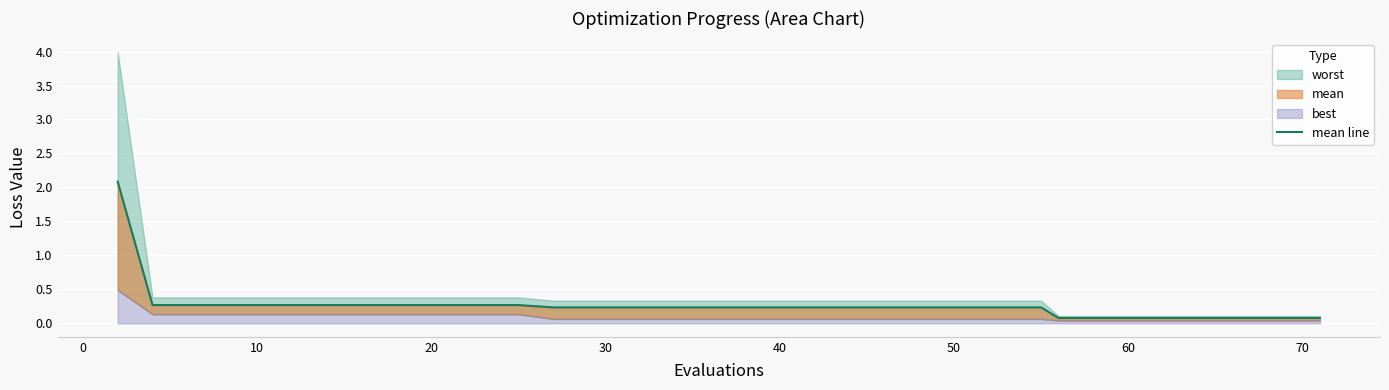

Between 10 and 20, which is larger?

10